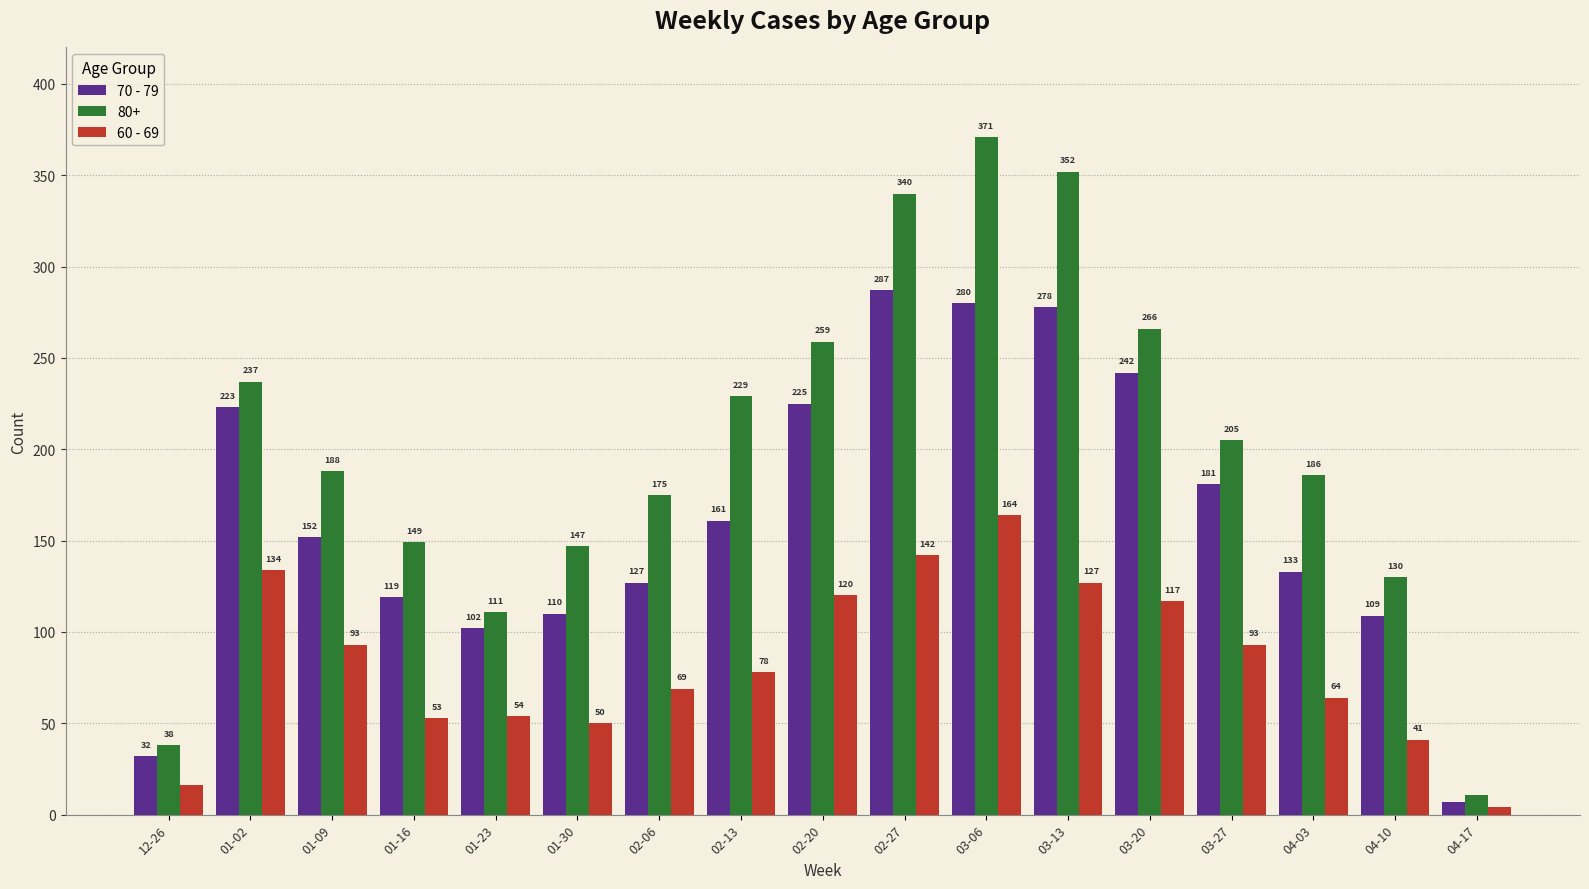

What is the difference between the highest and lowest values at 03-20?

149